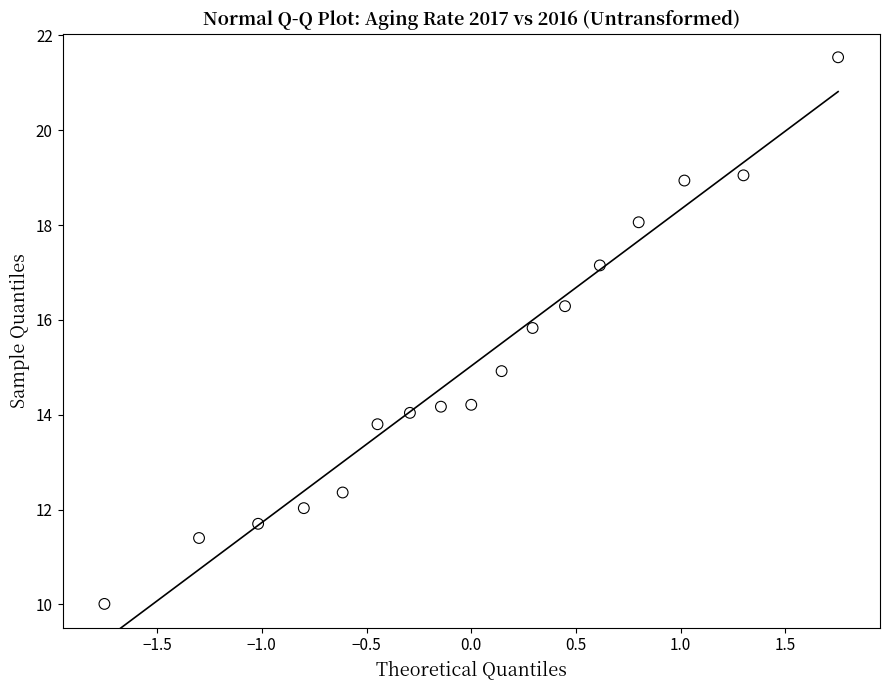

What is the range of X values (max minus min)?

3.5